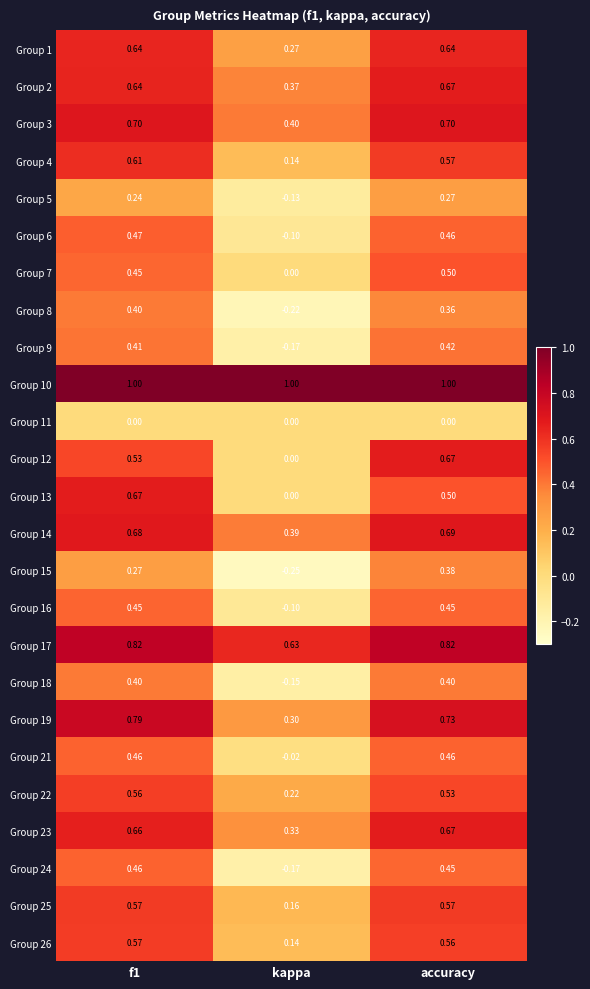

At which category is the sum across all series the highest?

accuracy